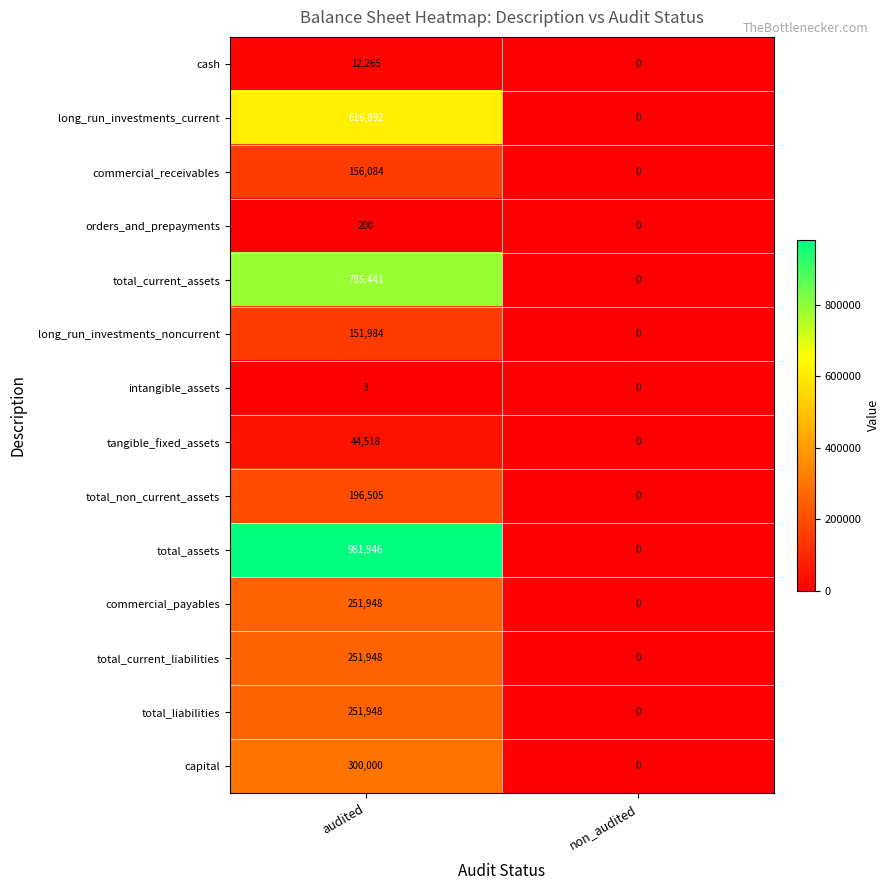

Read the tangible_fixed_assets value at audited.

44518